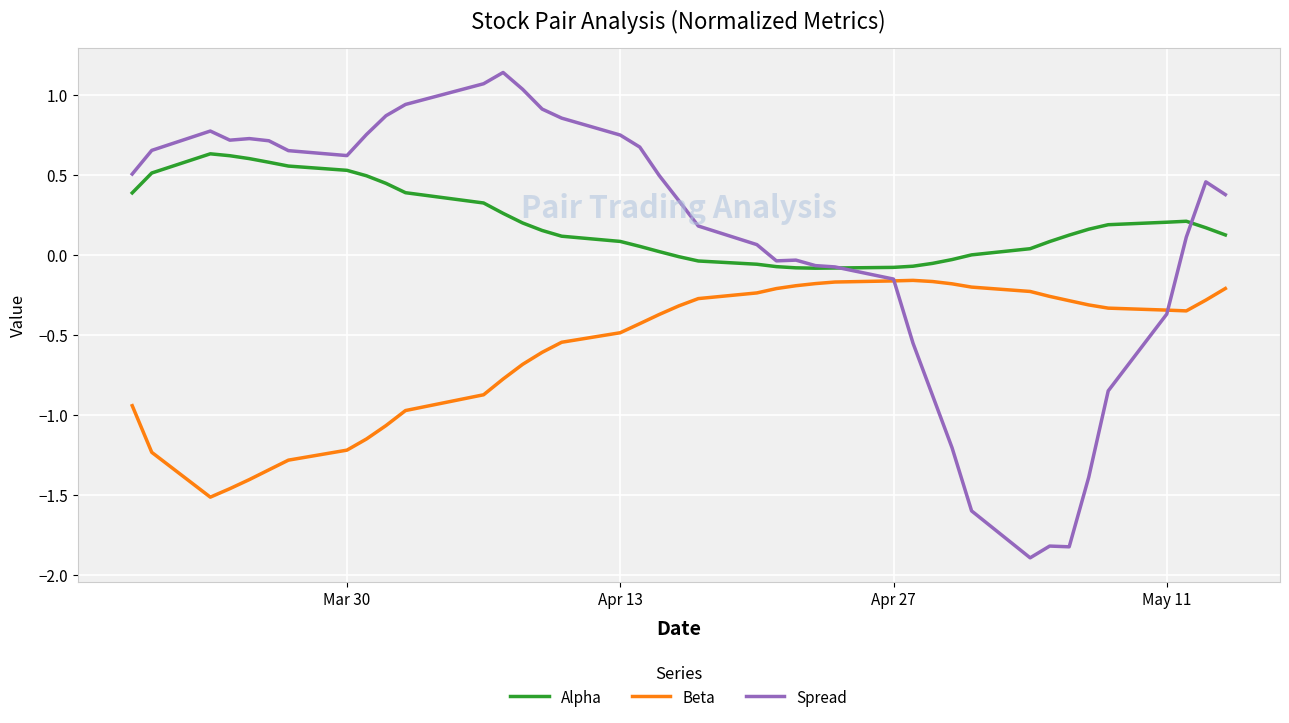

Which series has the widest spread of values?

Spread